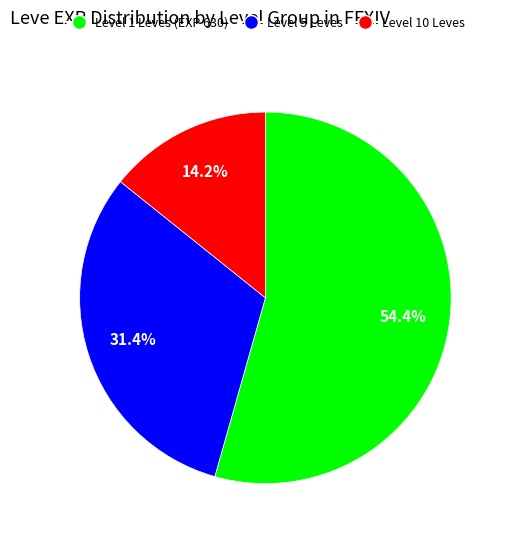

Which category has the smallest portion of the pie?

Level 10 Leves